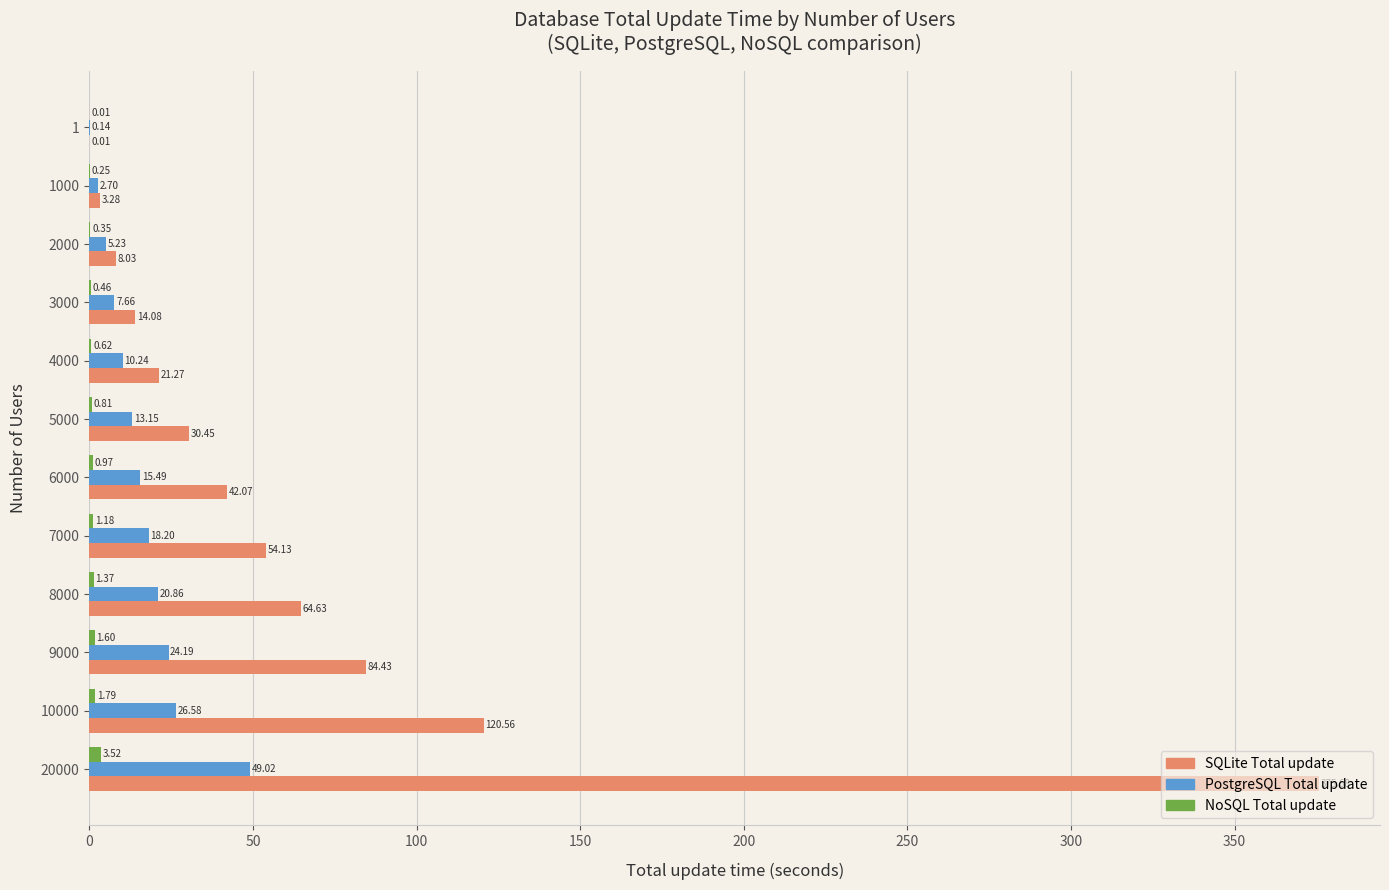

How many distinct data groups are displayed?

3